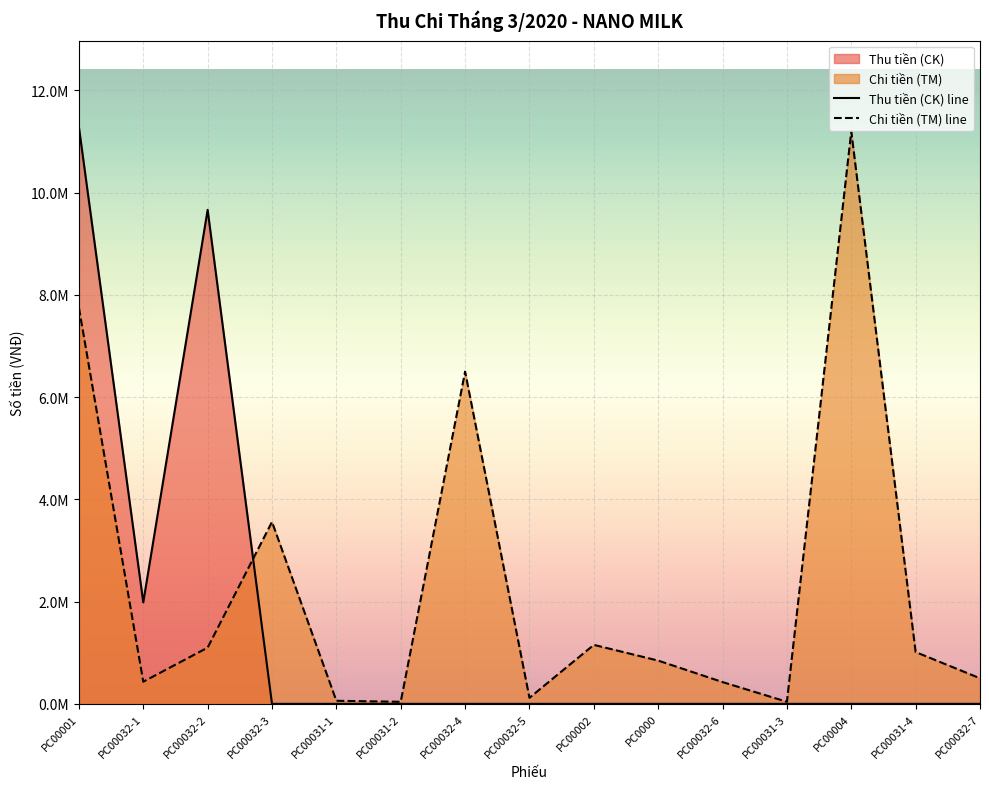

Where is the first local maximum for Thu tiền (CK) line?

PC00032-2